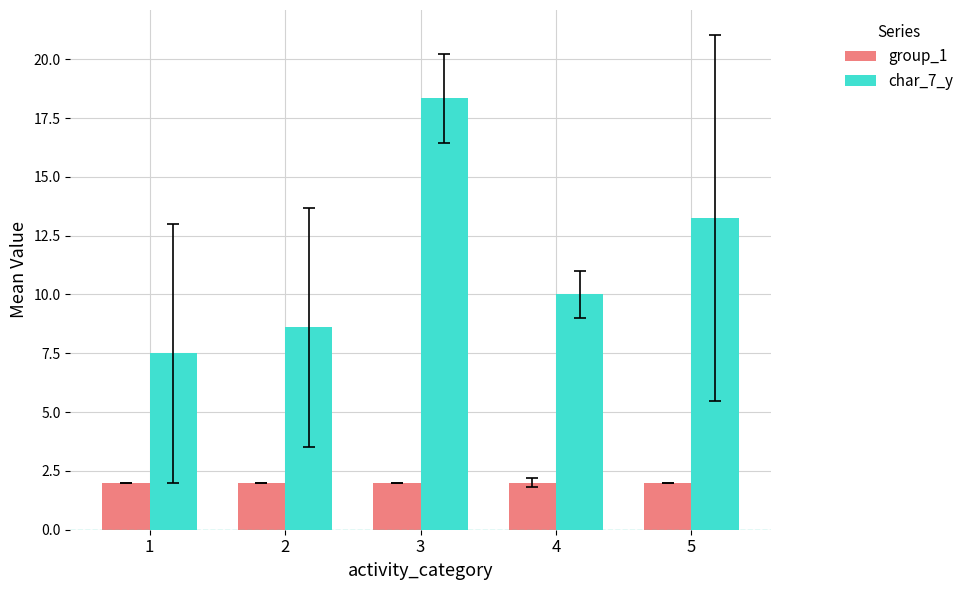

Does the chart contain stacked bars?

No